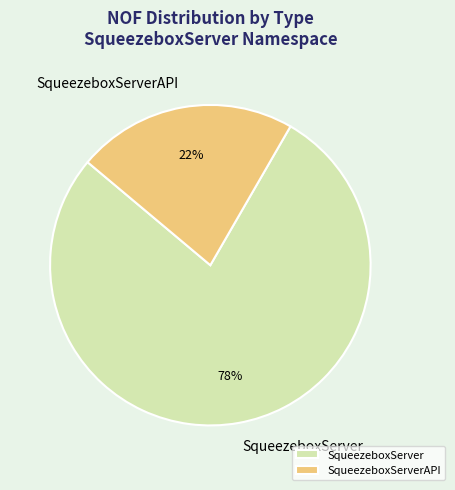

Which category accounts for the majority?

SqueezeboxServer